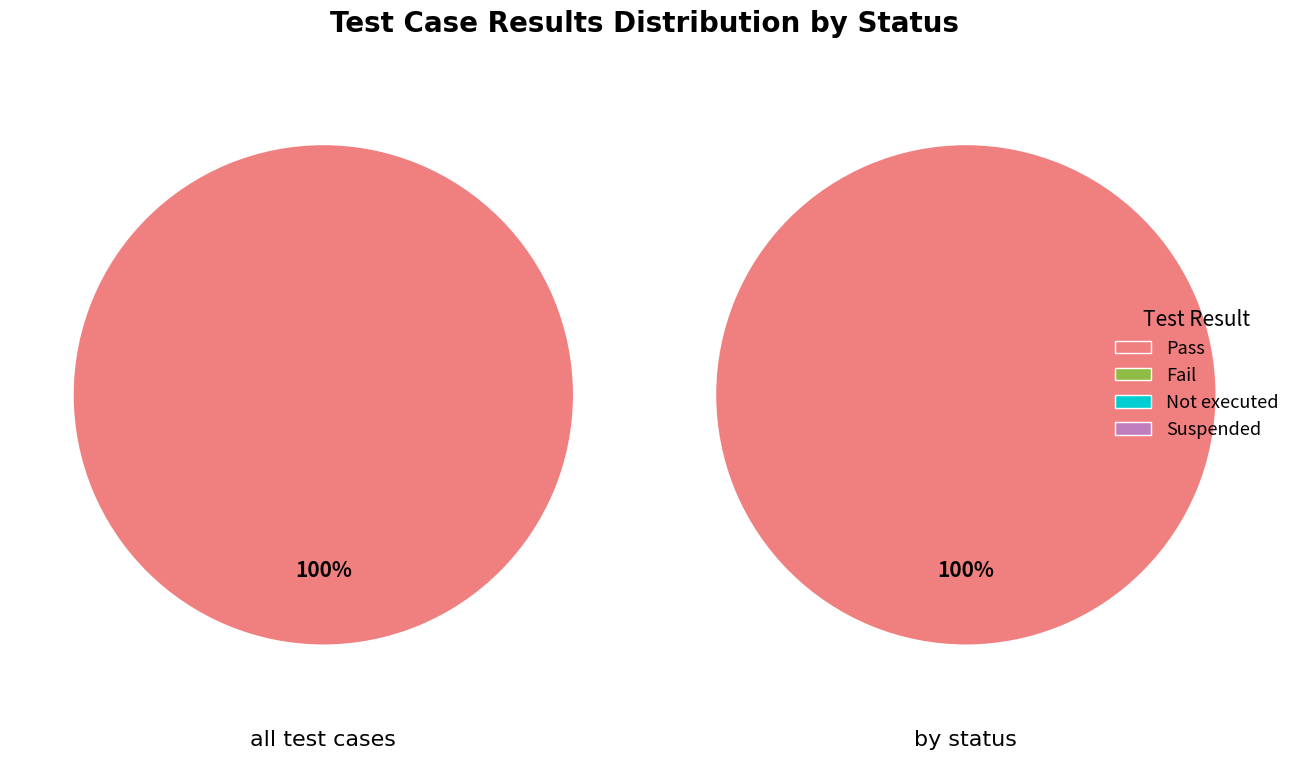

To the nearest percent, what is the average slice percentage?

25%